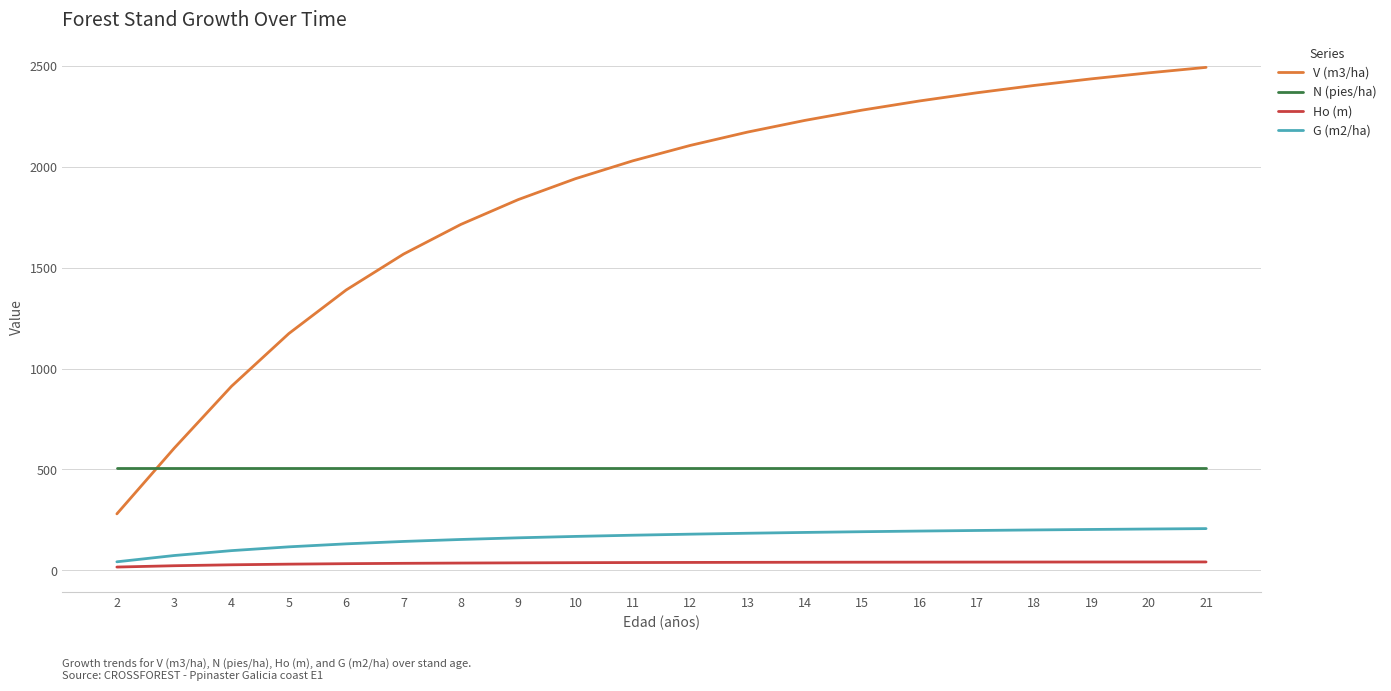

True or false: G (m2/ha) has a value of 168.6 at 10.

True